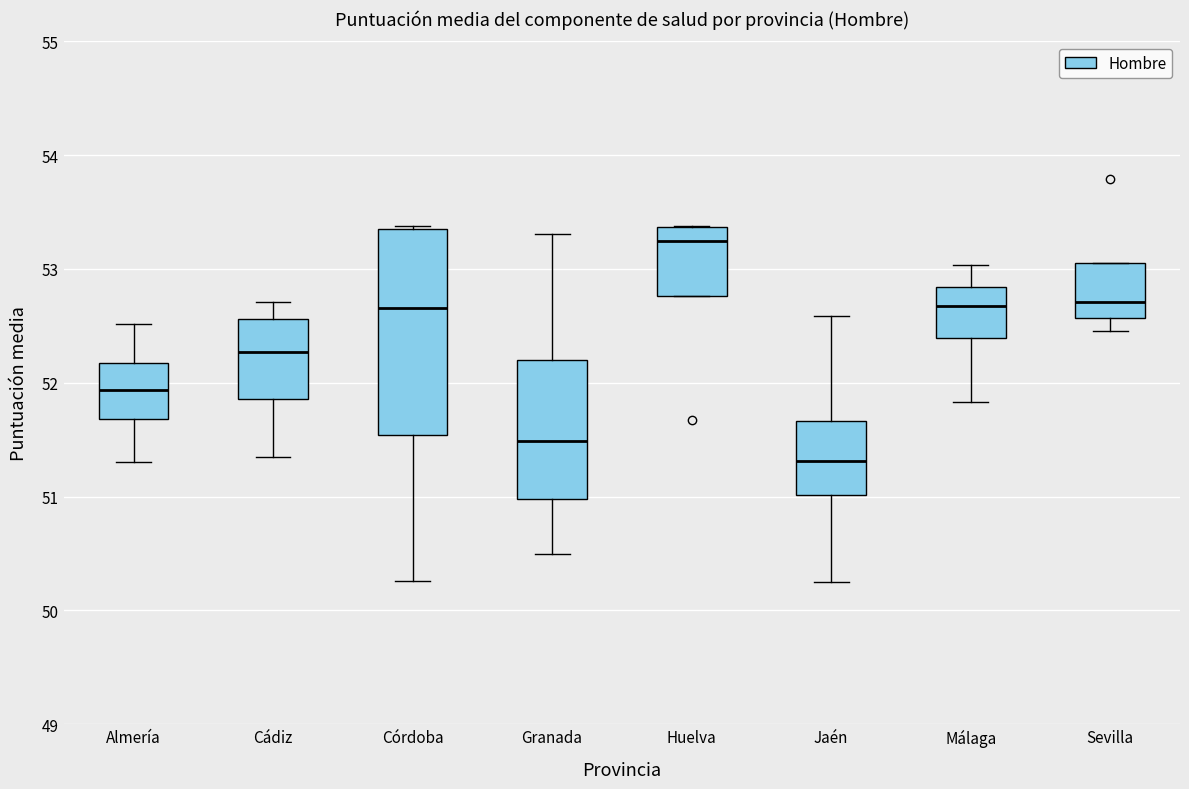

Where is the upper edge of the box for Córdoba on the y-axis? The values are not printed on the chart, so give them approximately, as read against the axis.

53.4